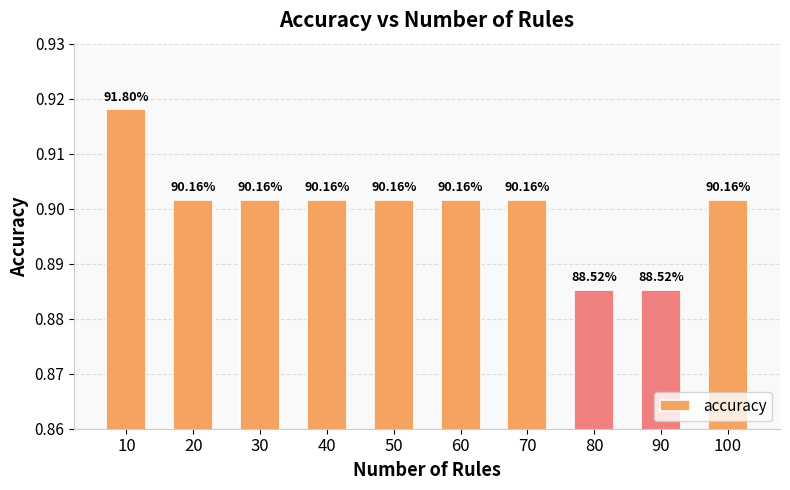

Reading right to left, what are all the values shown in this chart?

100=0.9	90=0.9	80=0.9	70=0.9	60=0.9	50=0.9	40=0.9	30=0.9	20=0.9	10=0.9